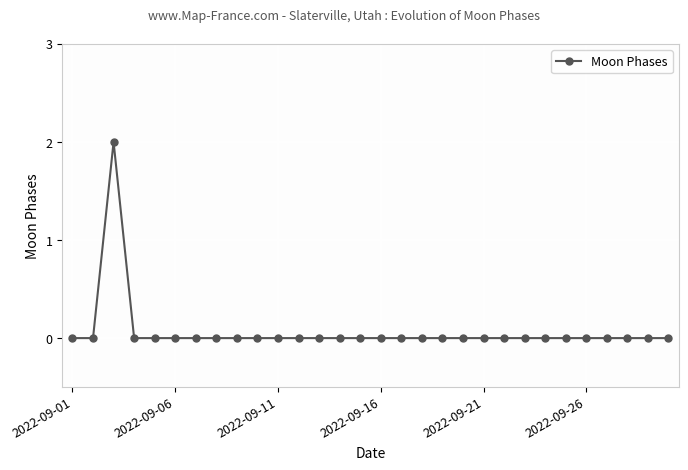

Reading left to right, extract all data points from this chart.

0	0	2	0	0	0	0	0	0	0	0	0	0	0	0	0	0	0	0	0	0	0	0	0	0	0	0	0	0	0